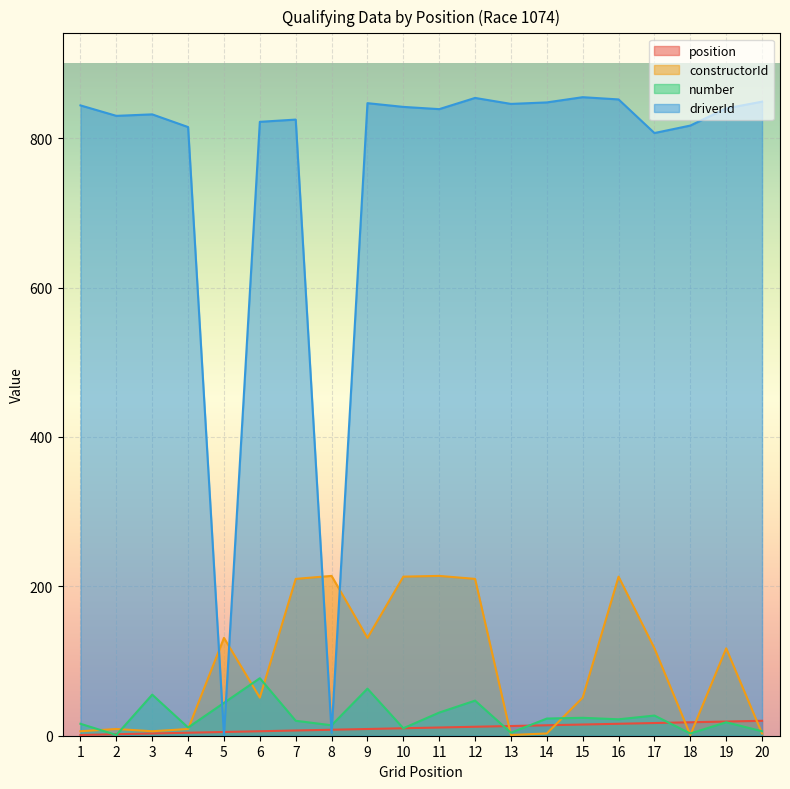

What is the difference between the driverId values at 10 and 18?

25